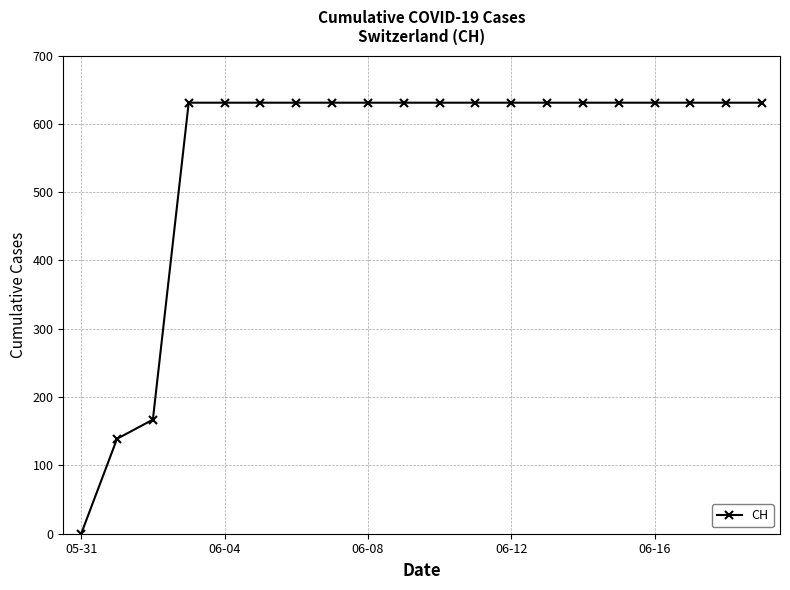

How many values are below 631?

3